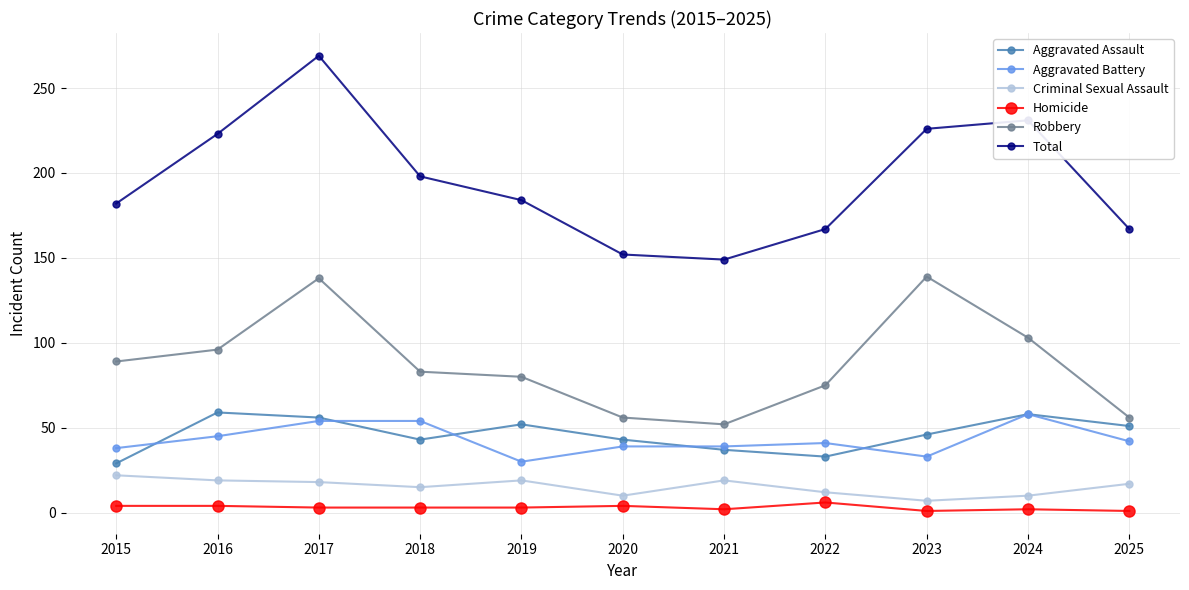

Is the value of Criminal Sexual Assault at 2015 greater than the value of Robbery at 2024?

No